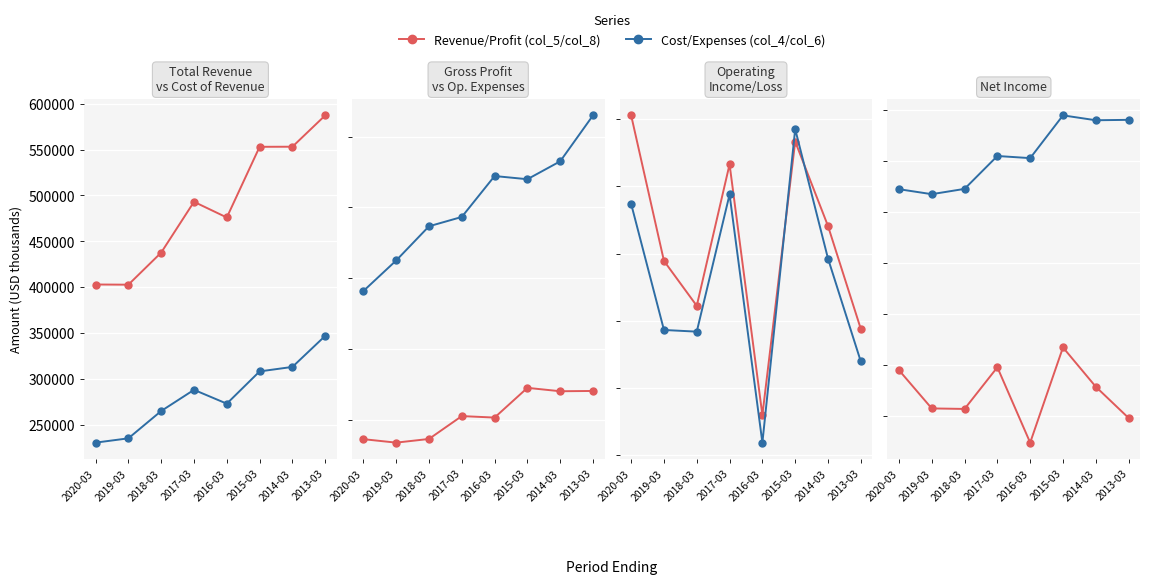

Is it true that Total Revenue equals 706983 at 2016-03?

False